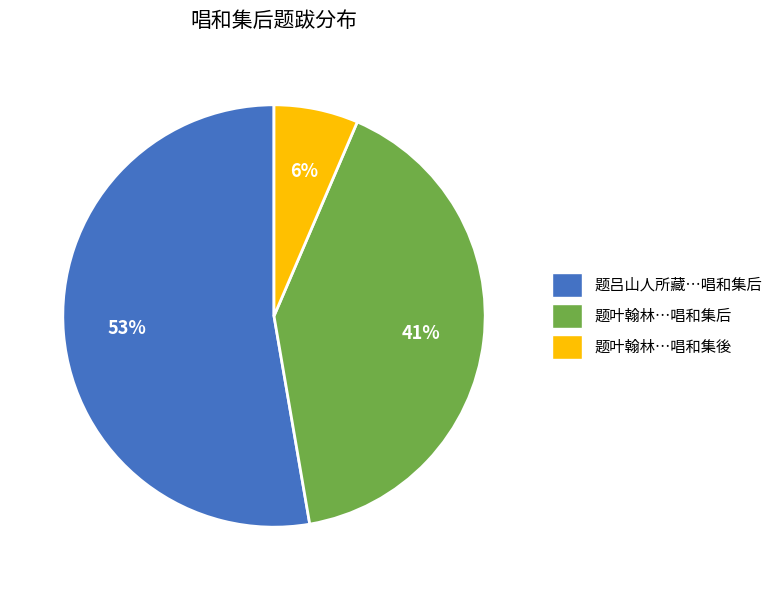

What is the ratio of the value at 题叶翰林…唱和集后 to the value at 题吕山人所藏…唱和集后?

0.8